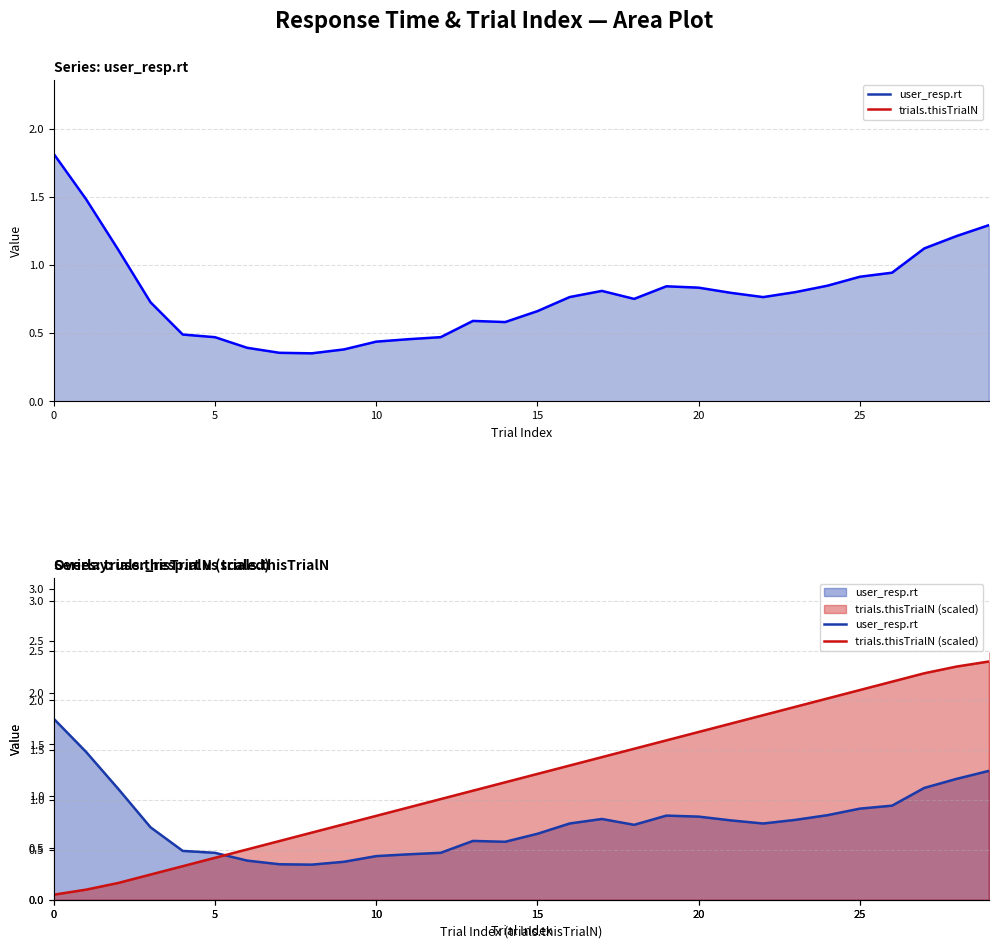

Reading left to right, extract all data points from this chart.

user_resp.rt: 1.8	1.5	1.1	0.7	0.5	0.5	0.4	0.4	0.4	0.4	0.4	0.5	0.5	0.6	0.6	0.7	0.8	0.8	0.8	0.8	0.8	0.8	0.8	0.8	0.8	0.9	0.9	1.1	1.2	1.3
trials.thisTrialN (scaled): 0.1	0.1	0.2	0.3	0.3	0.4	0.5	0.6	0.7	0.8	0.8	0.9	1.0	1.1	1.2	1.3	1.3	1.4	1.5	1.6	1.7	1.8	1.9	1.9	2.0	2.1	2.2	2.3	2.3	2.4